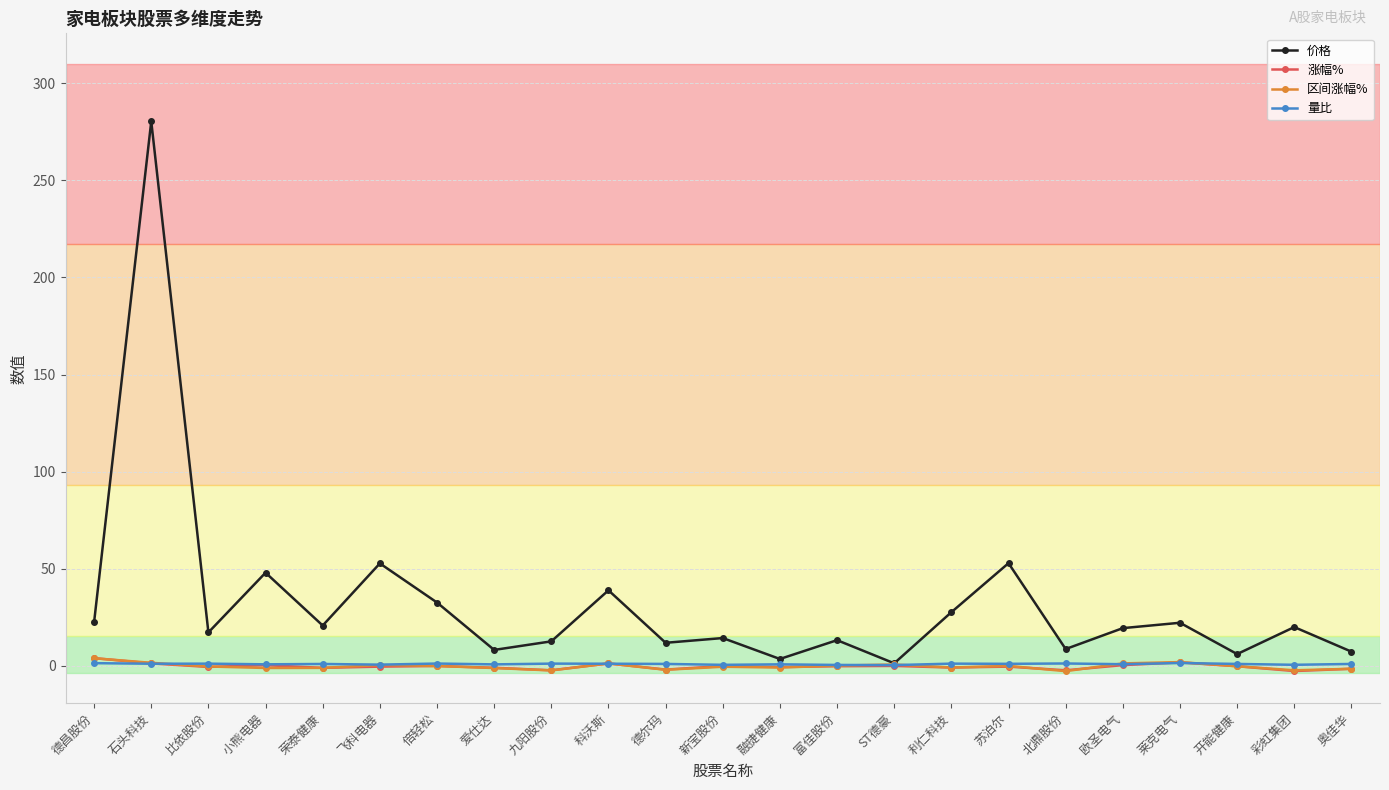

True or false: 区间涨幅% has more than 1 interior local peaks.

True